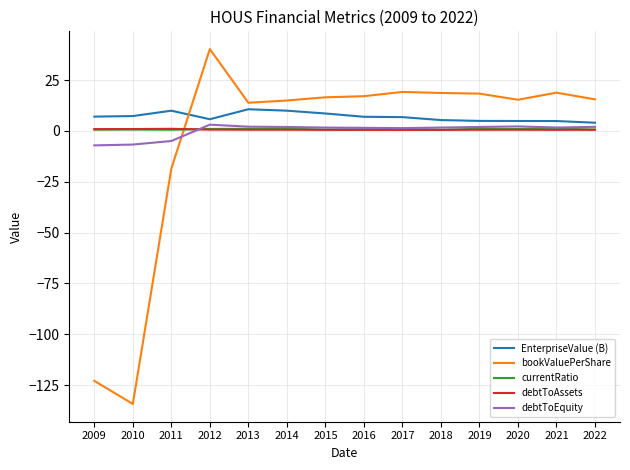

Which series has the widest spread of values?

bookValuePerShare